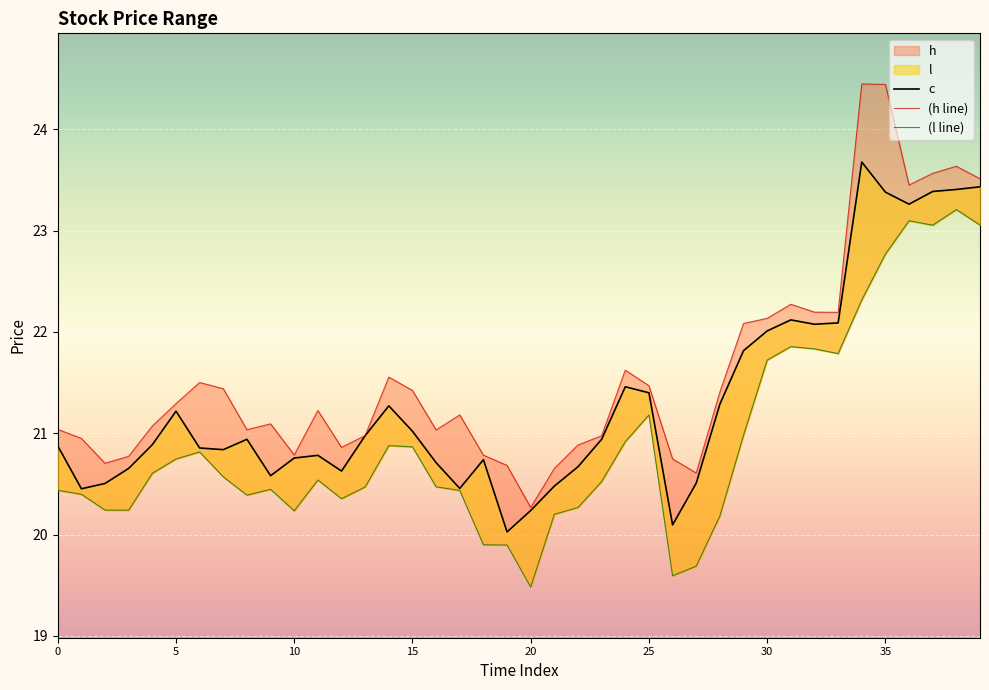

Which series changed the most between 24 and 27?

l